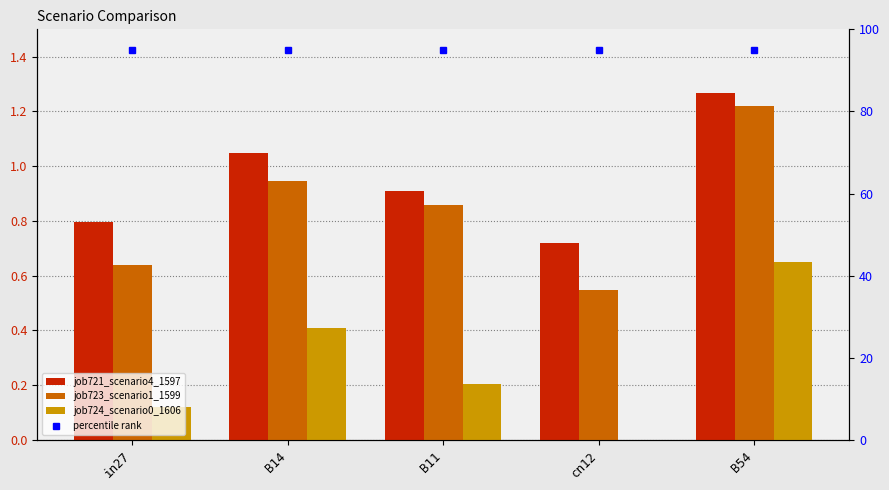

Reading right to left, transcribe all the data shown in this chart.

job721_scenario4_1597: B54=1.3	cn12=0.7	B11=0.9	B14=1.0	in27=0.8
job723_scenario1_1599: B54=1.2	cn12=0.5	B11=0.9	B14=0.9	in27=0.6
job724_scenario0_1606: B54=0.7	cn12=0.0	B11=0.2	B14=0.4	in27=0.1